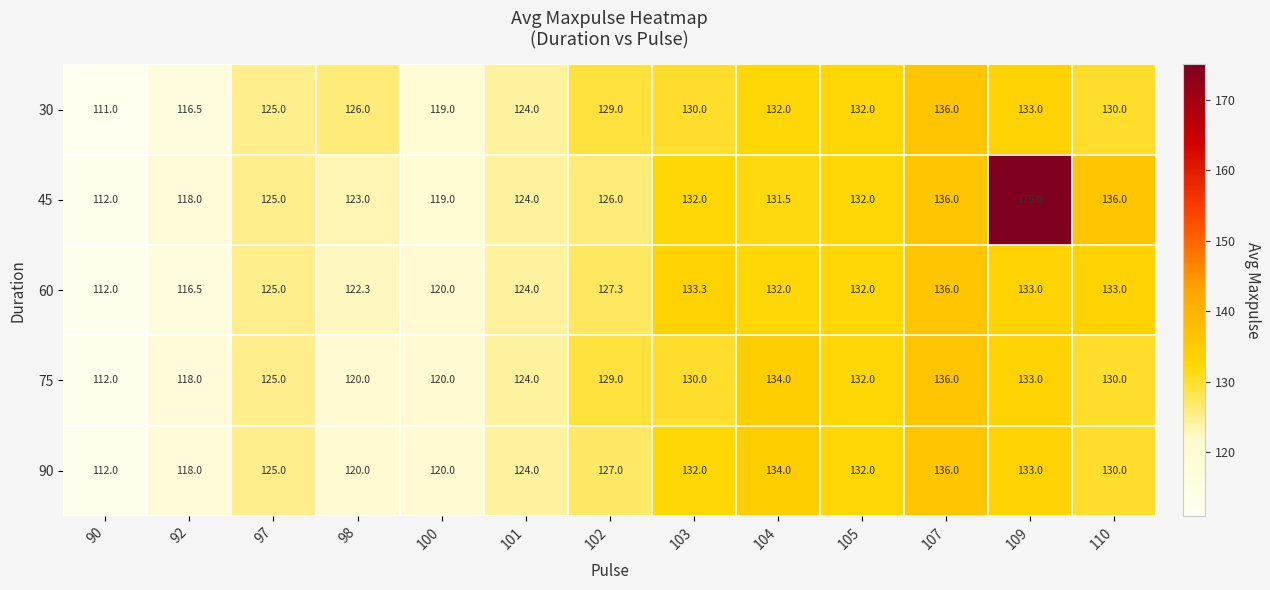

What is the sum of all 75 values?

1643.0